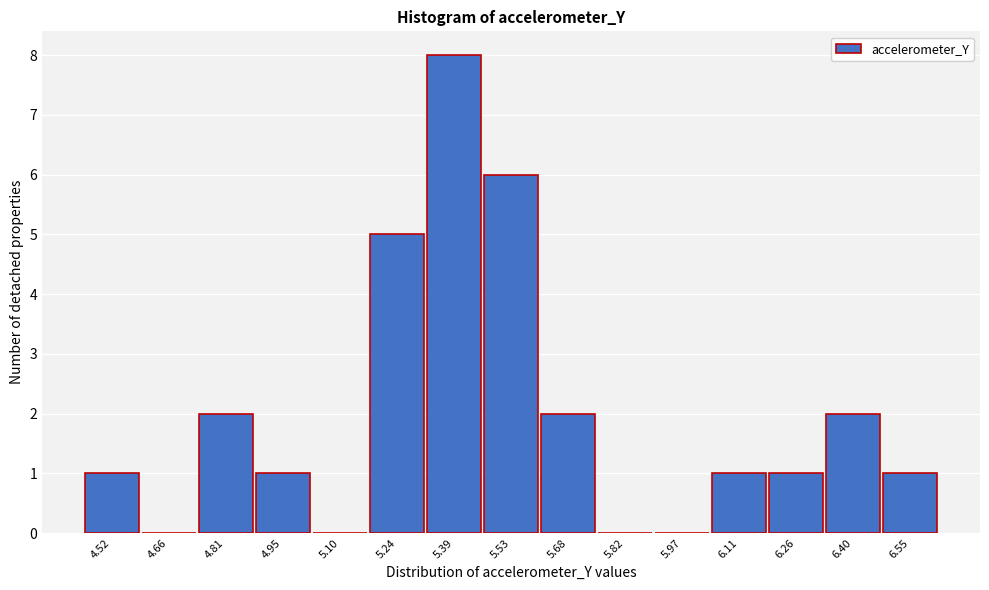

Reading left to right, what are all the values shown in this chart?

4.52=1	4.66=0	4.81=2	4.95=1	5.10=0	5.24=5	5.39=8	5.53=6	5.68=2	5.82=0	5.97=0	6.11=1	6.26=1	6.40=2	6.55=1